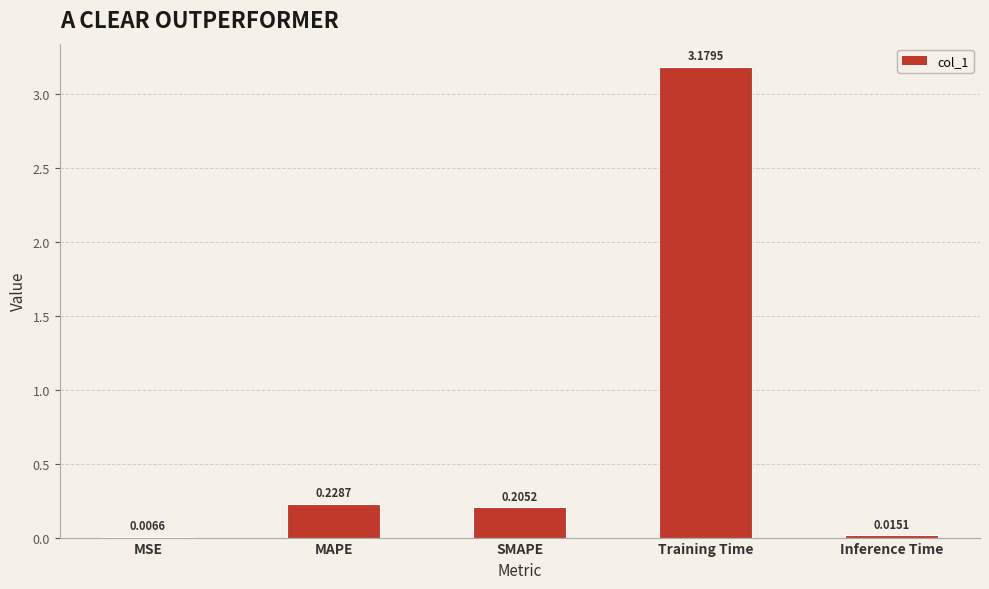

How many series are shown in this chart?

1